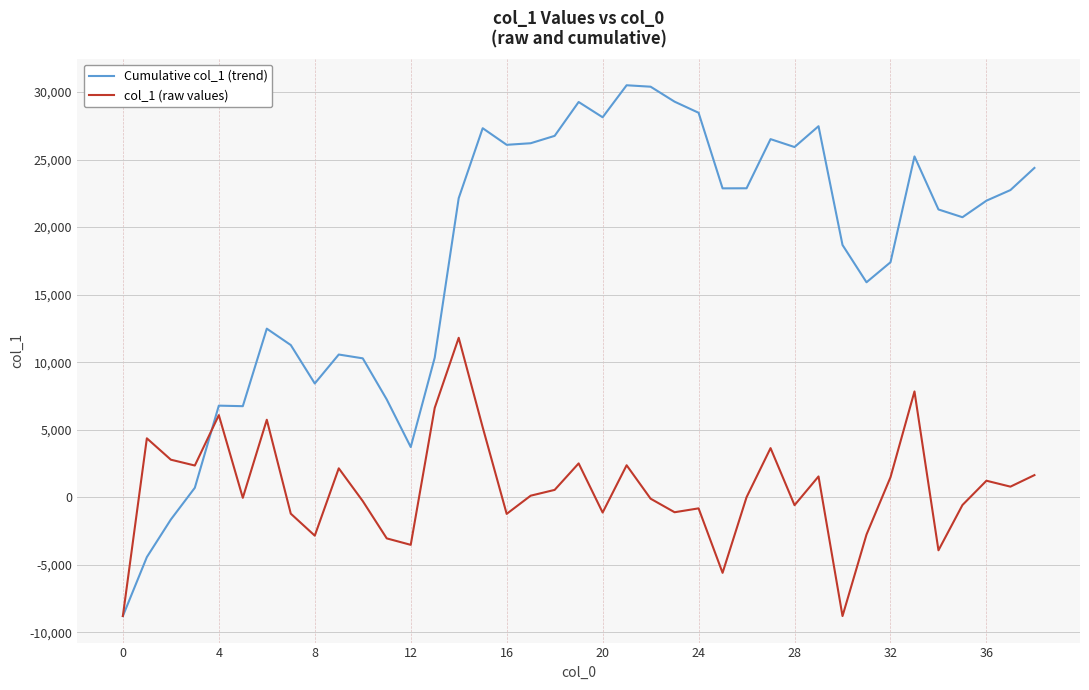

Rank the series by their maximum value, from highest to lowest.

Cumulative col_1 (trend), col_1 (raw values)